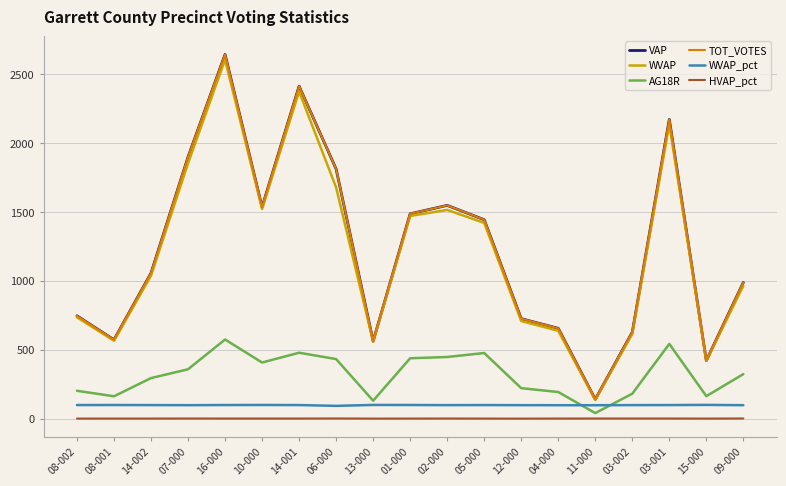

Which series has the largest total across all categories?

VAP